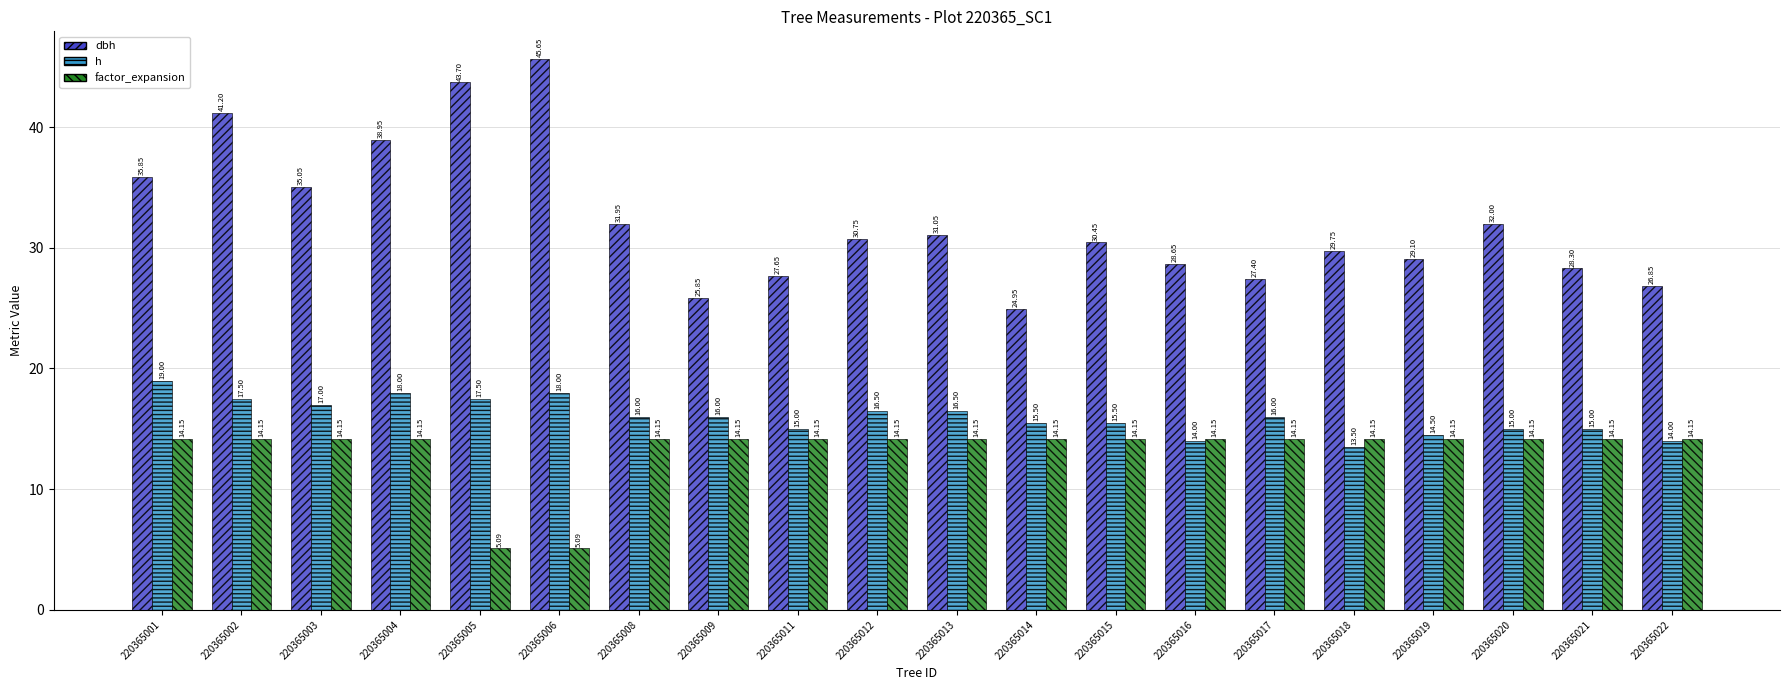

What is the difference between the highest and lowest values at 220365003?

20.9